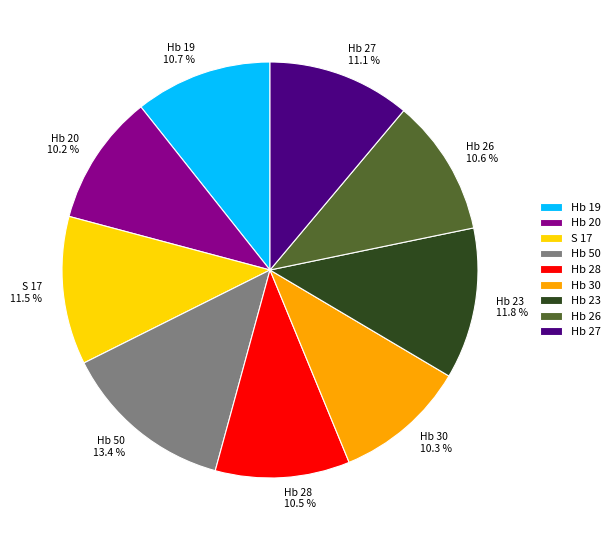

Between Hb 23 and Hb 50, which is larger?

Hb 50